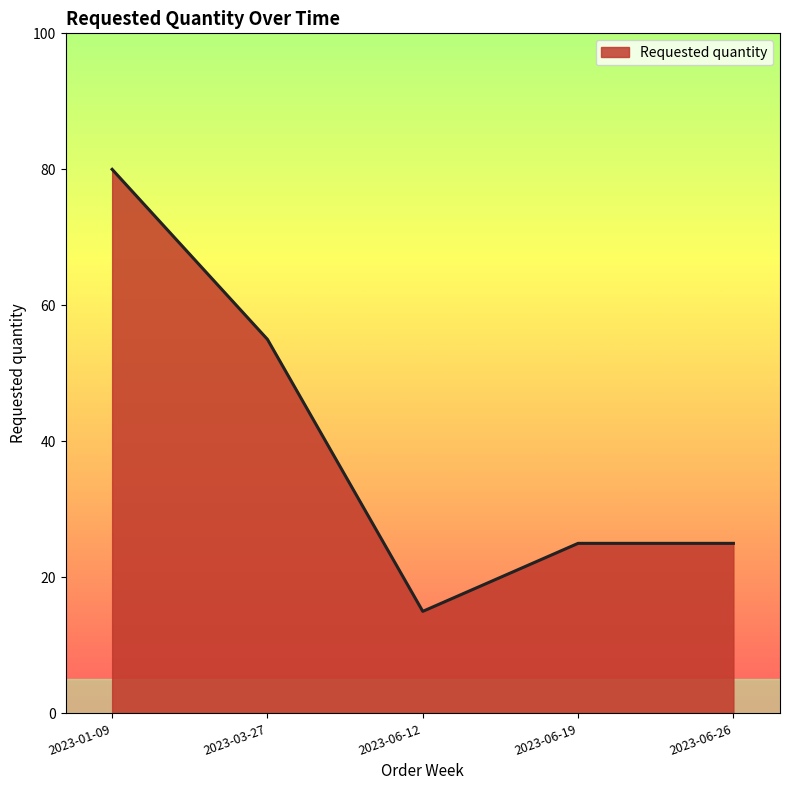

Which category has the highest value across all series?

2023-01-09